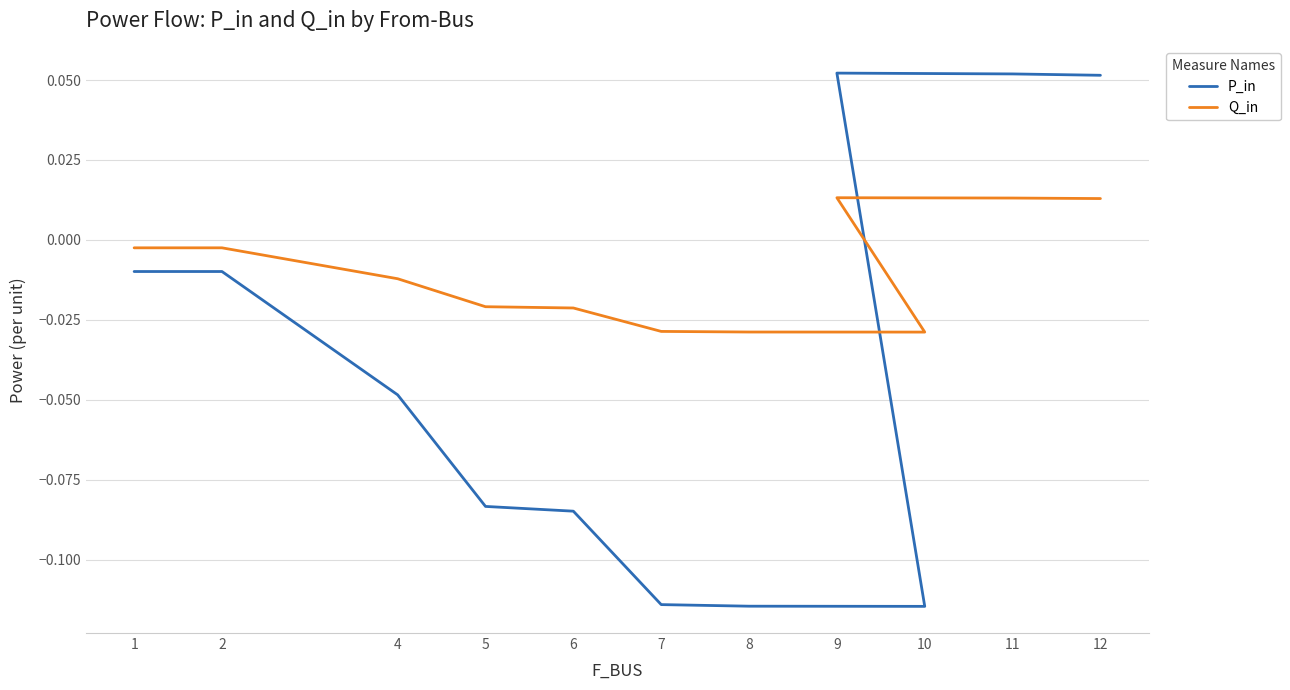

Reading right to left, what are all the values shown in this chart?

P_in: 0.1	0.1	0.1	-0.1	-0.1	-0.1	-0.1	-0.1	-0.0	-0.0	-0.0
Q_in: 0.0	0.0	0.0	-0.0	-0.0	-0.0	-0.0	-0.0	-0.0	-0.0	-0.0